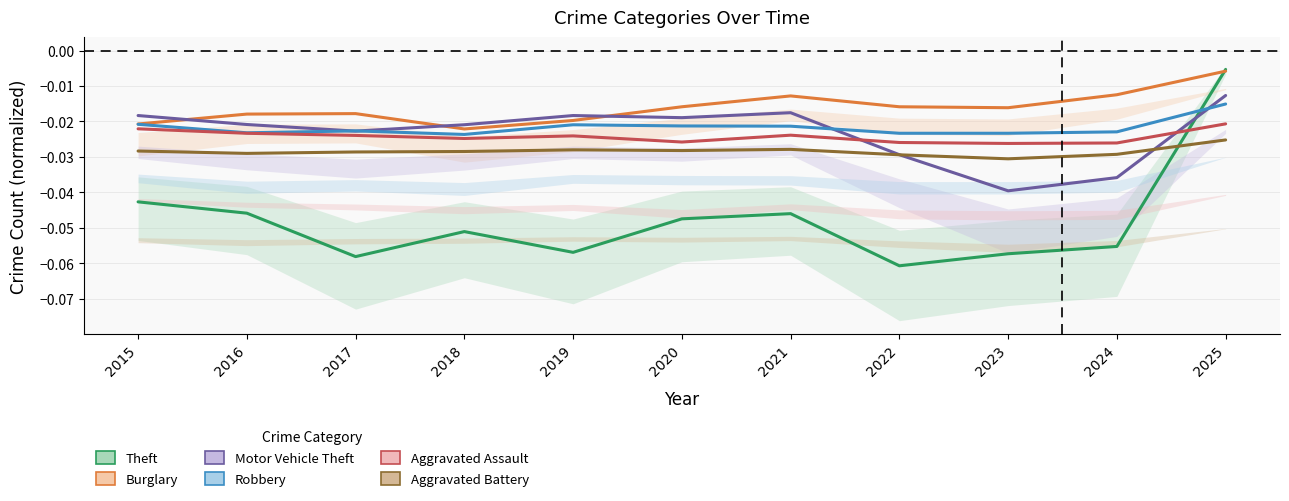

What is the sum of all Burglary values?

-0.2